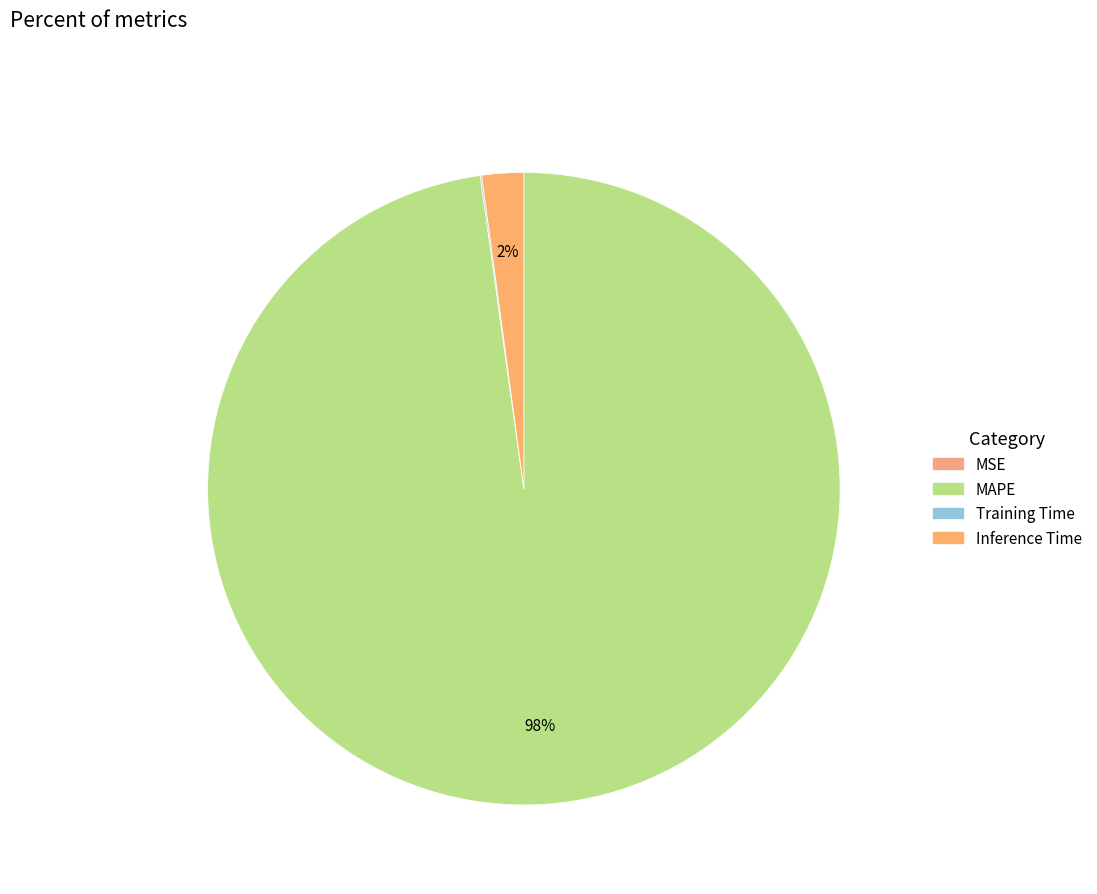

Rank the categories by value from lowest to highest.

MSE, Training Time, Inference Time, MAPE